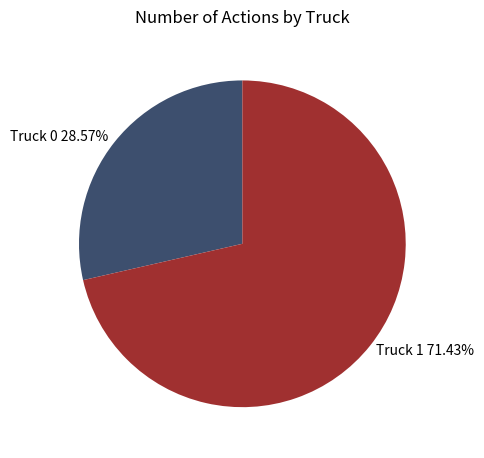

To the nearest percent, what is the difference between the Truck 1 and Truck 0 slice percentages?

43%